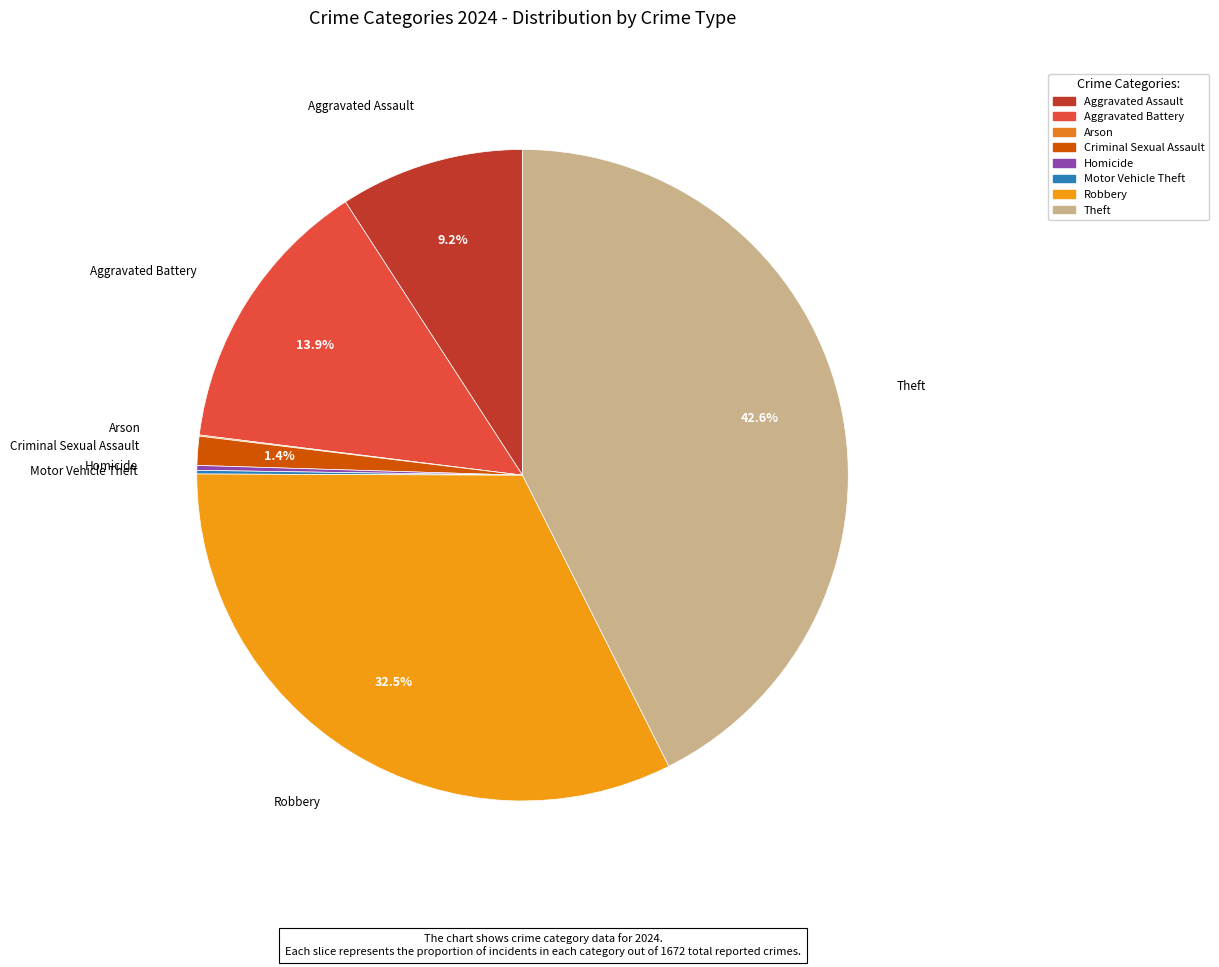

Which category has the biggest portion of the pie?

Theft